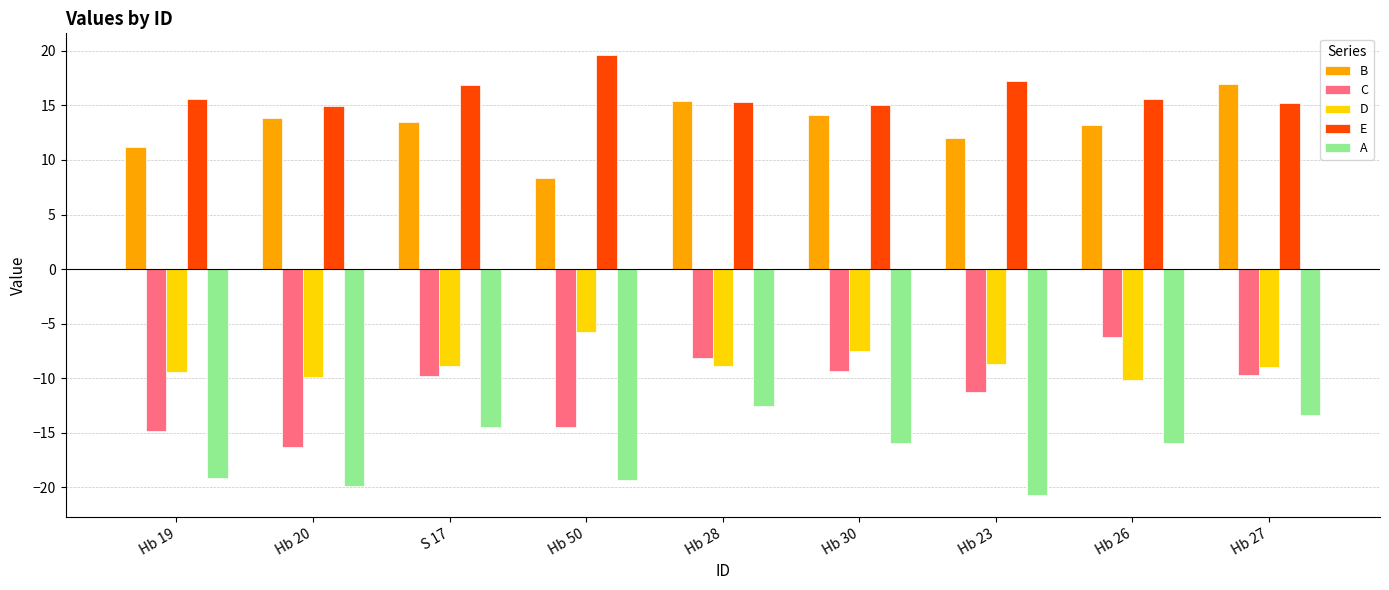

Which series has the largest range (max minus min)?

C